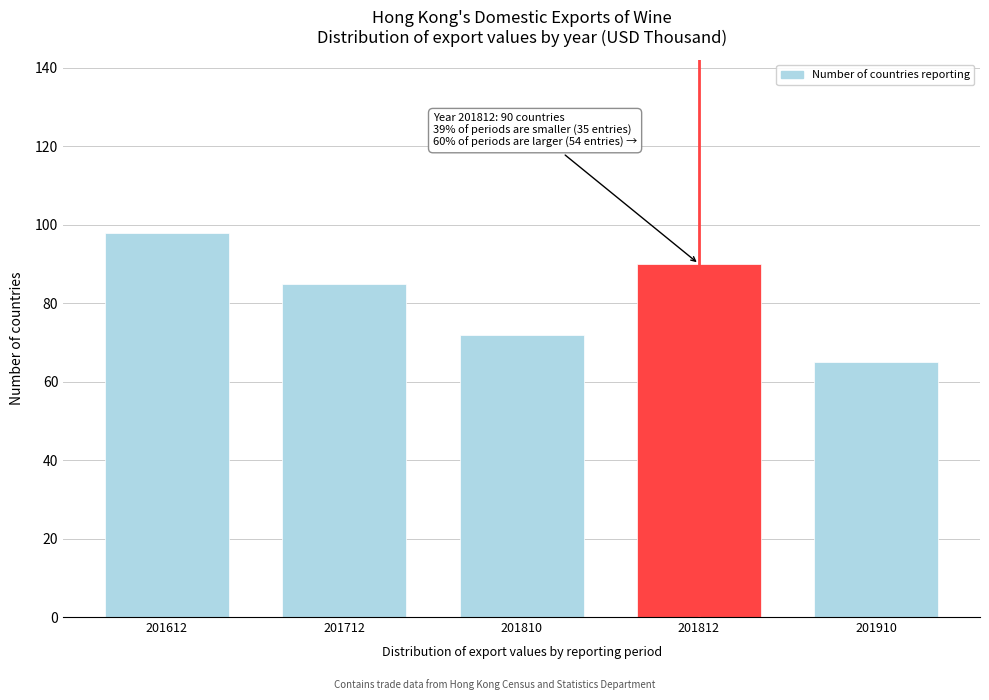

Reading right to left, extract all data points from this chart.

201910=65	201812=90	201810=72	201712=85	201612=98